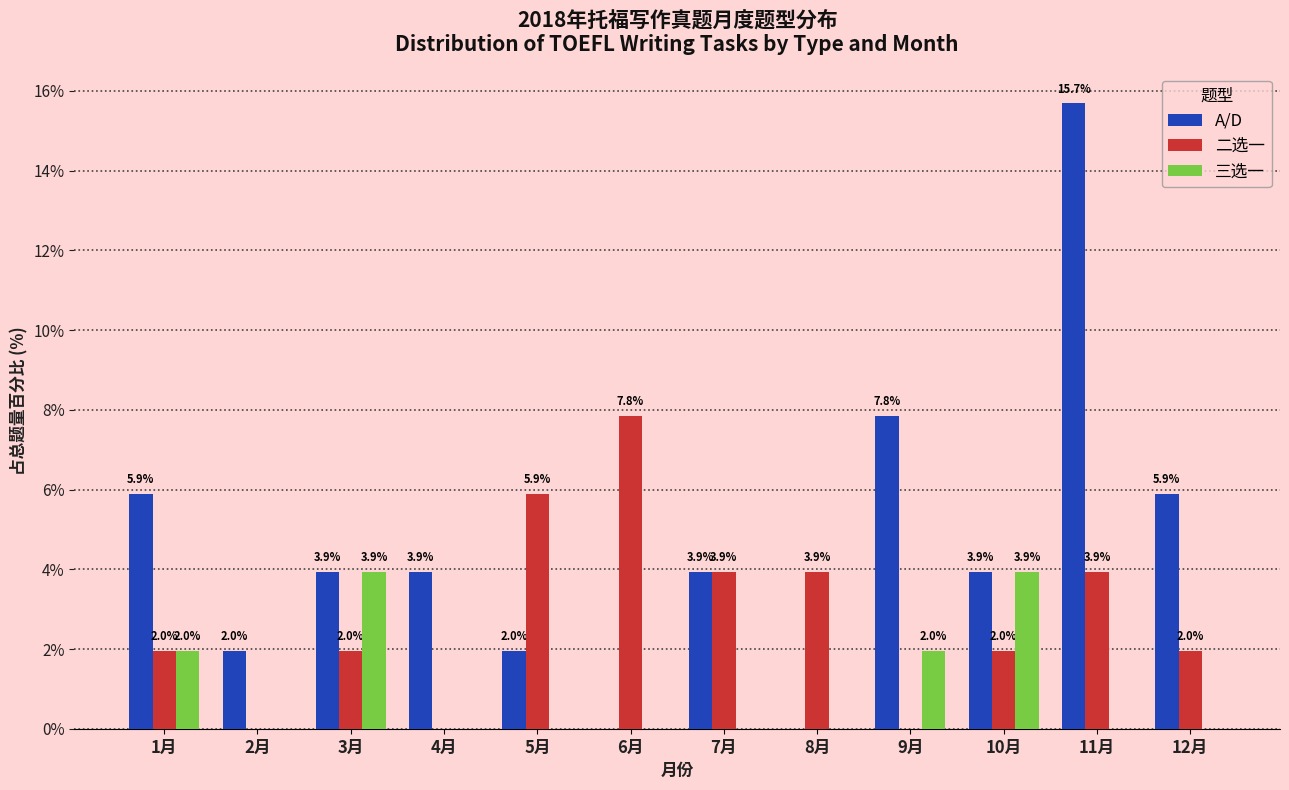

Reading left to right, list all the values displayed in this chart.

A/D: 1月=5.9	2月=2.0	3月=3.9	4月=3.9	5月=2.0	6月=0.0	7月=3.9	8月=0.0	9月=7.8	10月=3.9	11月=15.7	12月=5.9
二选一: 1月=2.0	2月=0.0	3月=2.0	4月=0.0	5月=5.9	6月=7.8	7月=3.9	8月=3.9	9月=0.0	10月=2.0	11月=3.9	12月=2.0
三选一: 1月=2.0	2月=0.0	3月=3.9	4月=0.0	5月=0.0	6月=0.0	7月=0.0	8月=0.0	9月=2.0	10月=3.9	11月=0.0	12月=0.0